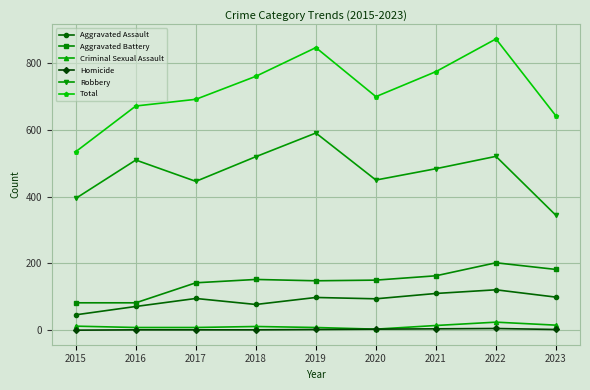

Which series has the largest range (max minus min)?

Total